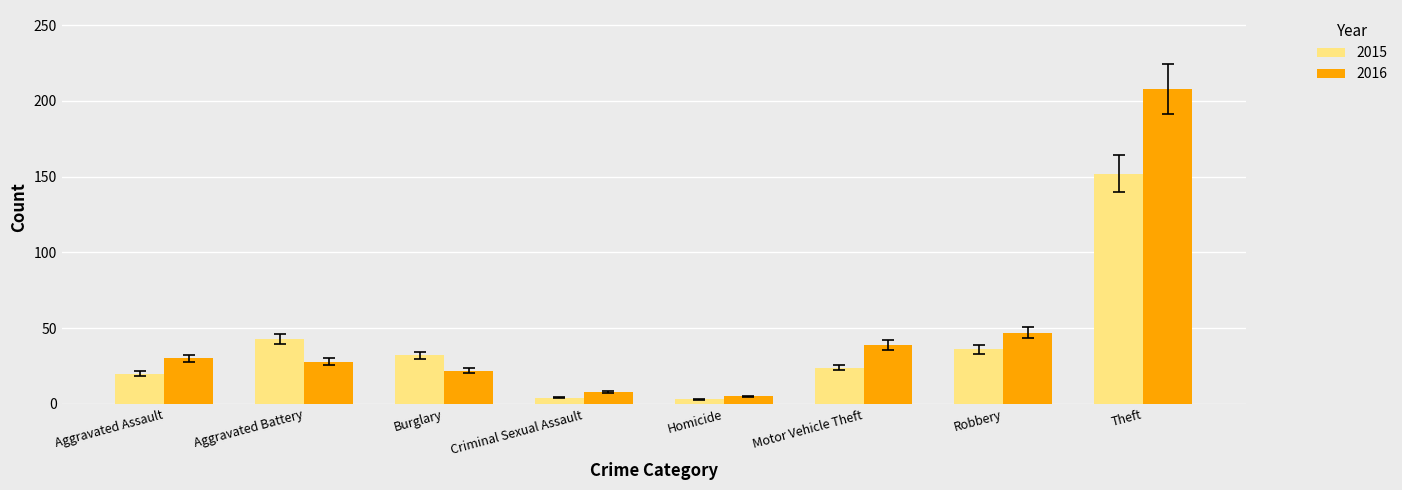

At how many categories does at least one series exceed 67?

1